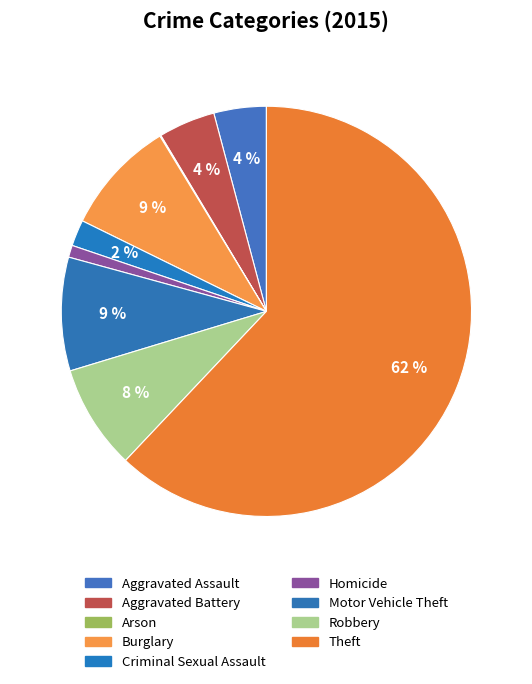

To the nearest percent, what is the average slice percentage?

11%